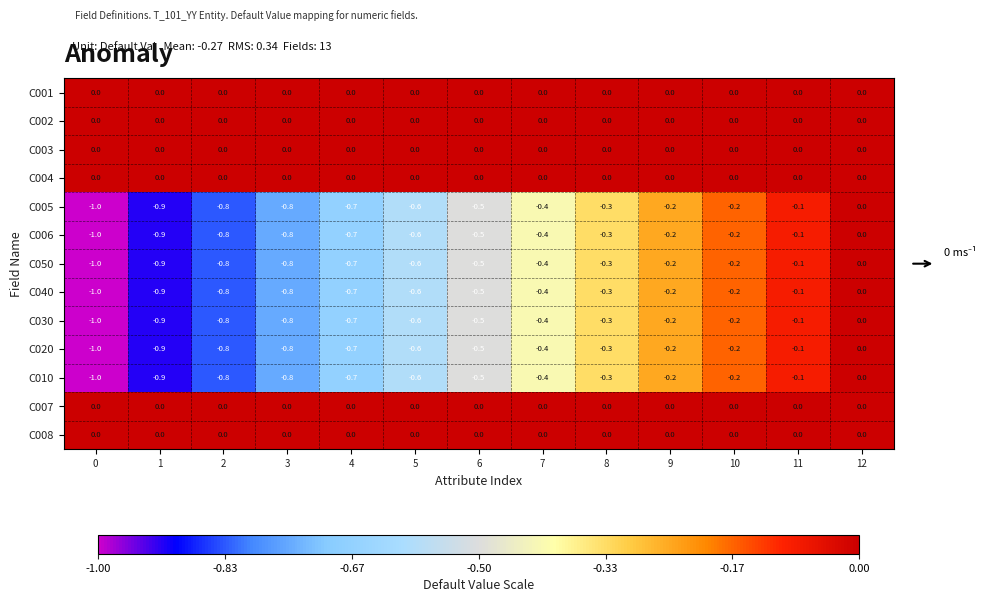

What is the spread (max minus min) of values at 1?

0.9